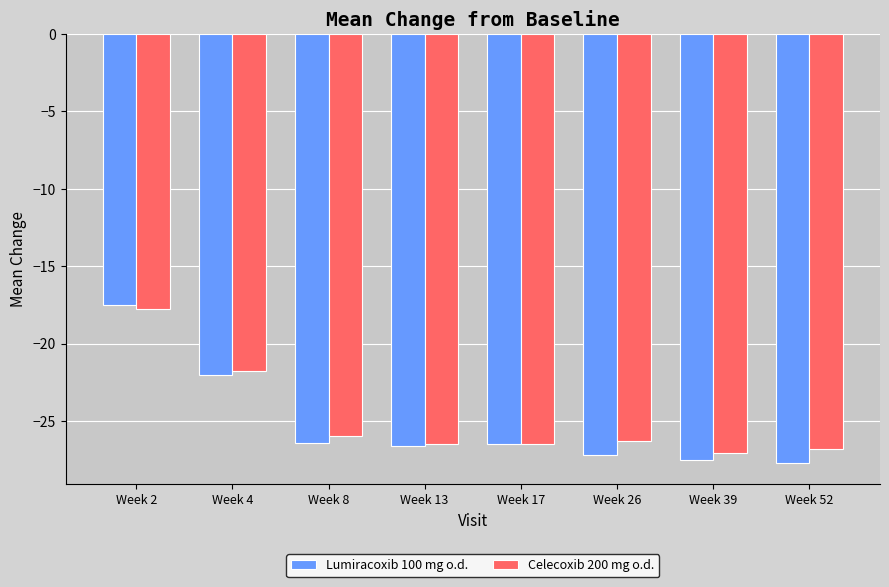

The value of Celecoxib 200 mg o.d. at Week 8 is -26.0. True or false?

True